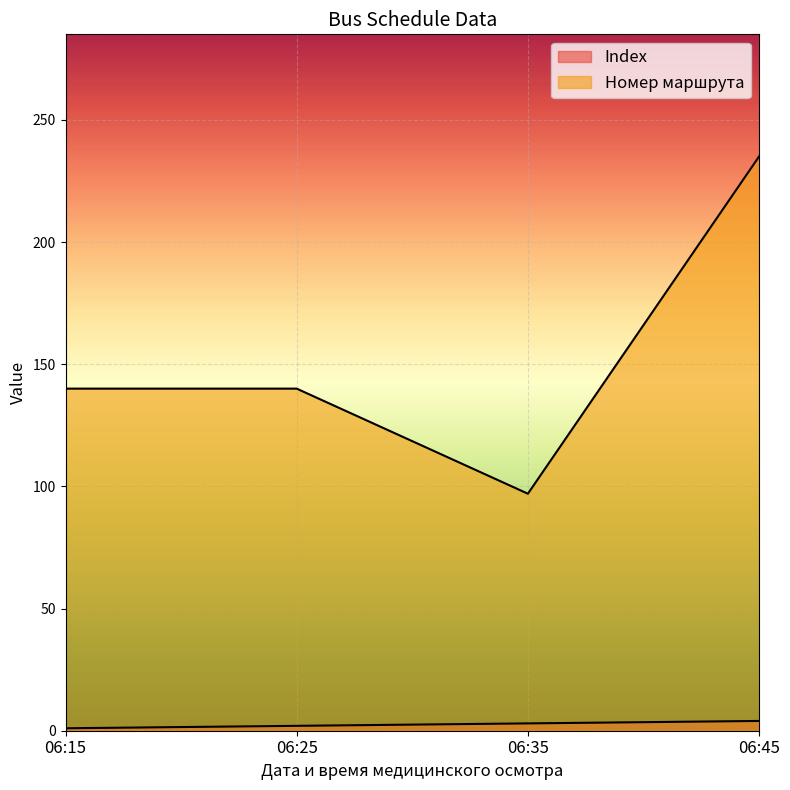

Reading left to right, transcribe all the data shown in this chart.

Index: 1	2	3	4
Номер маршрута: 140	140	97	235